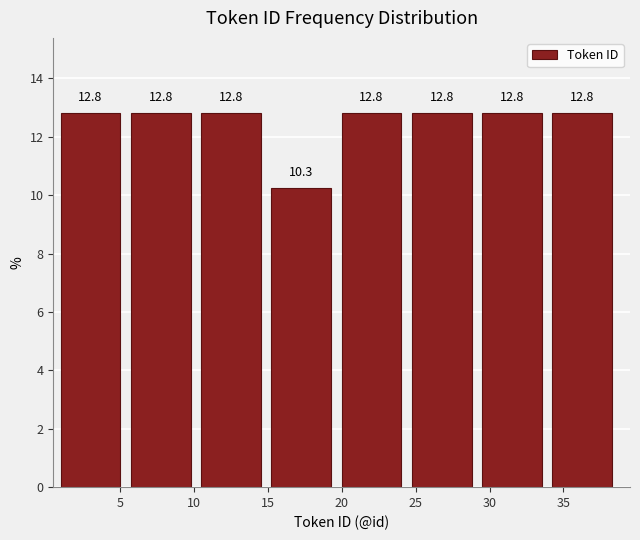

What is the height of the bar covering 34.25 to 39.00 on the x-axis? The bar edges are not printed on the chart, so give them approximately, as read against the axis.

12.8